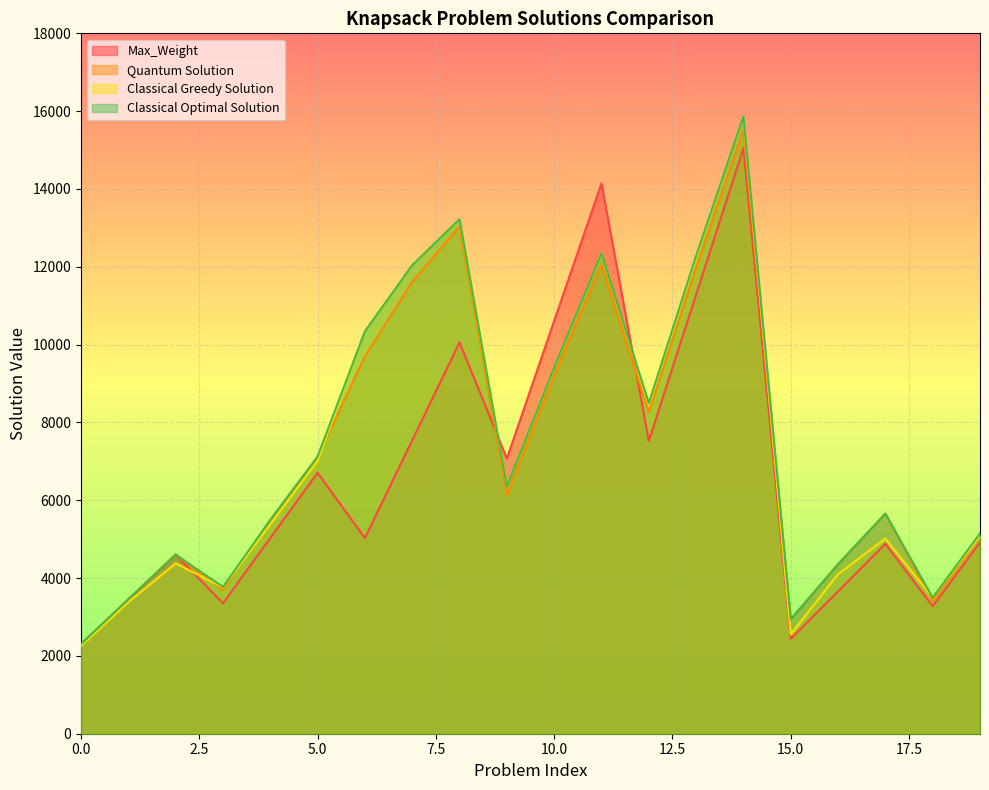

Reading left to right, list all the values displayed in this chart.

Max_Weight: 0=2302	1=3453	2=4604	3=3352	4=5029	5=6705	6=5028	7=7542	8=10056	9=7072	10=10609	11=14145	12=7523	13=11284	14=15046	15=2440	16=3660	17=4880	18=3279	19=4918
Quantum Solution: 0=2300	1=3452	2=4598	3=3680	4=5495	5=7107	6=9699	7=11615	8=13034	9=6126	10=9203	11=12034	12=8262	13=11974	14=15506	15=2939	16=4357	17=5656	18=3406	19=5071
Classical Greedy Solution: 0=2258	1=3382	2=4378	3=3757	4=5382	5=7011	6=10341	7=12042	8=13222	9=6345	10=9398	11=12326	12=8446	13=12242	14=15856	15=2554	16=4100	17=5015	18=3495	19=5086
Classical Optimal Solution: 0=2302	1=3453	2=4604	3=3772	4=5495	5=7124	6=10341	7=12042	8=13222	9=6345	10=9409	11=12342	12=8495	13=12282	14=15863	15=2939	16=4357	17=5656	18=3495	19=5147